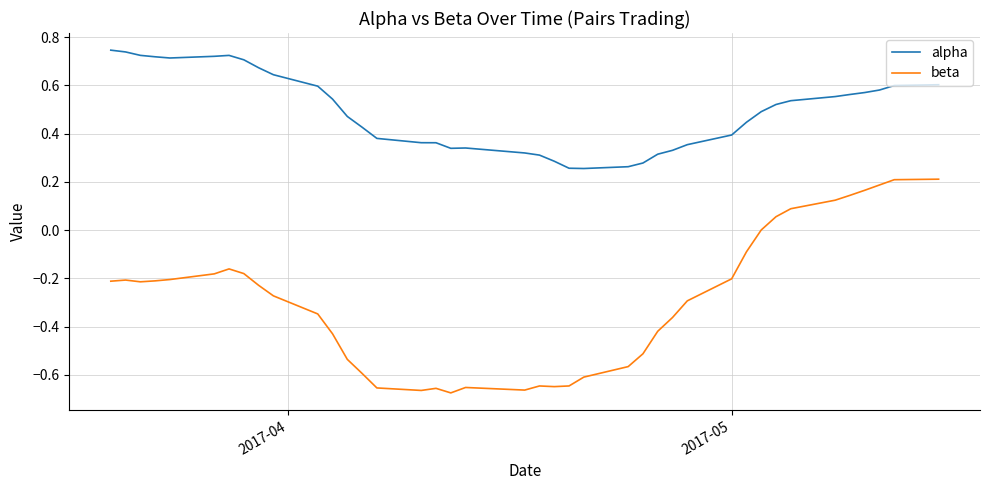

Which series has the largest total across all categories?

alpha